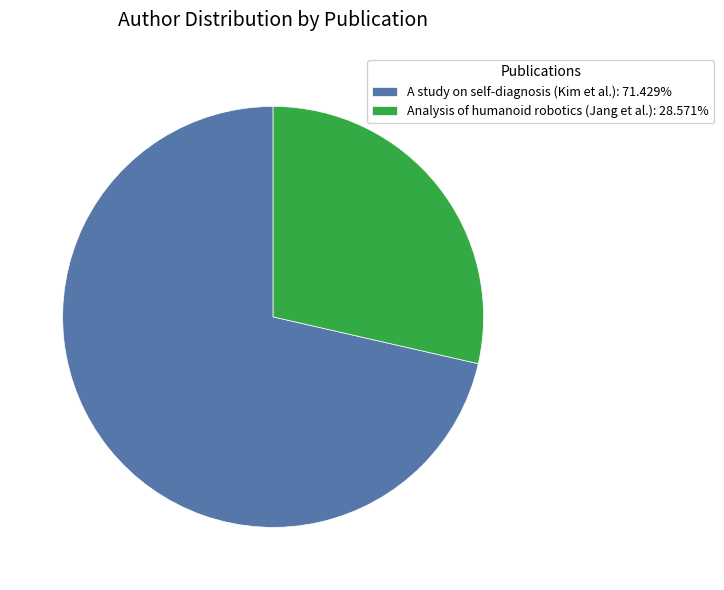

Approximately how many times larger is the value at Analysis of humanoid robotics (Jang et al.): 28.571% compared to A study on self-diagnosis (Kim et al.): 71.429%?

0.4